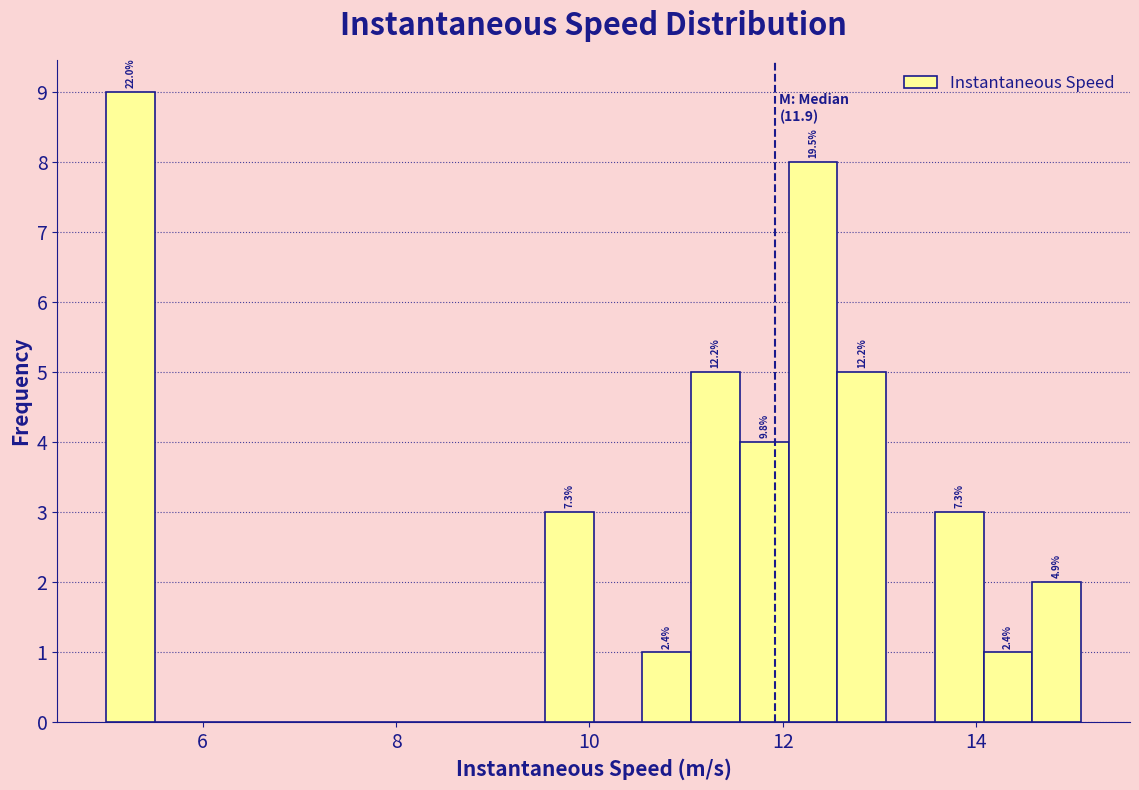

Read against the x-axis, roughly where is the centre of the tallest bar?

5.2